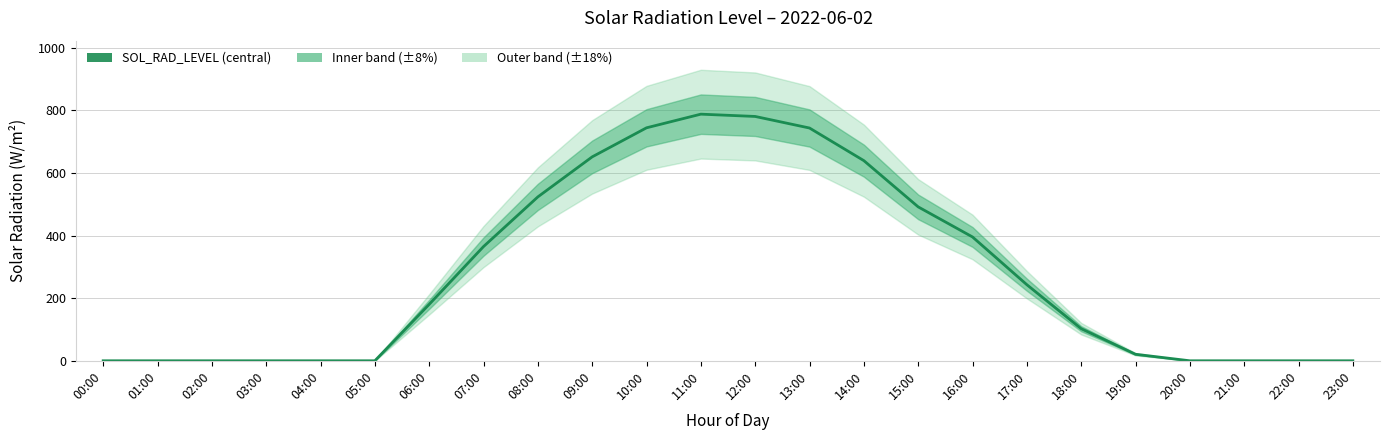

How many data points are less than 180?

12